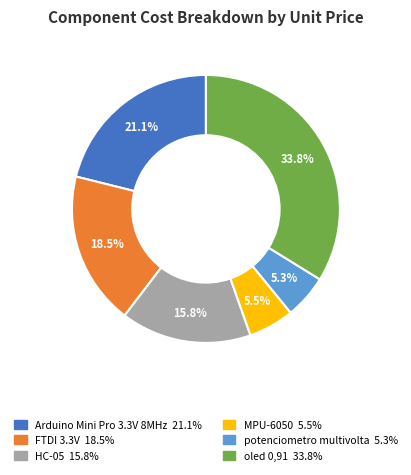

Is FTDI 3.3V the majority of the pie?

No